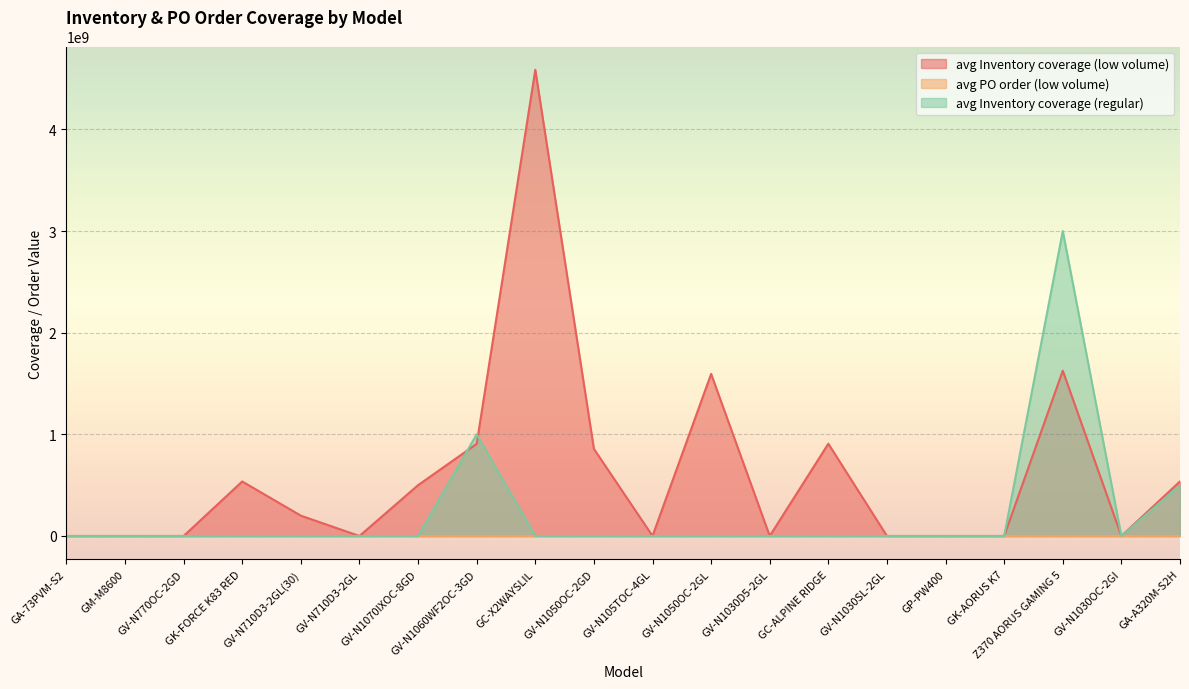

How many values in avg Inventory coverage (low volume) are above zero?

11